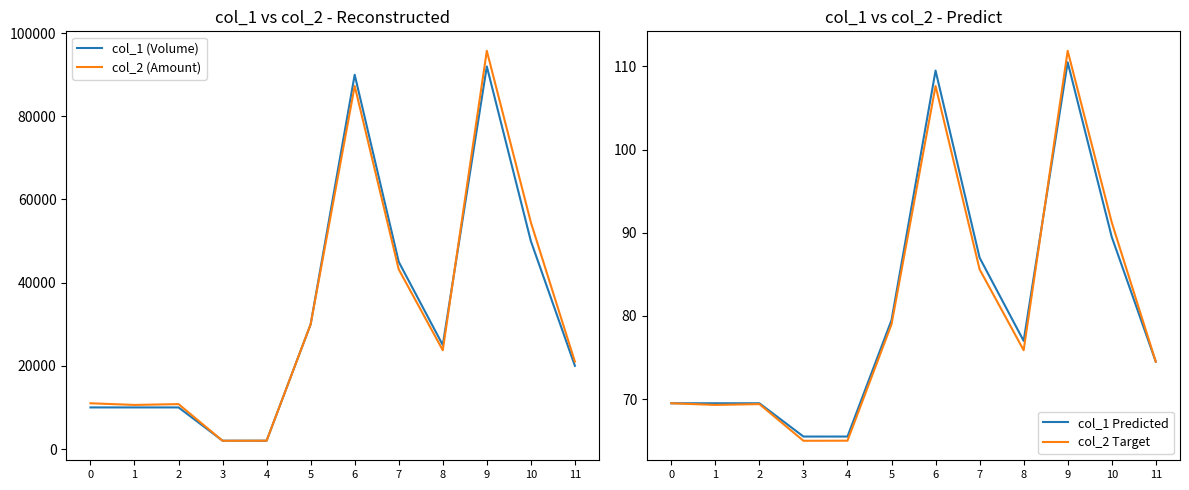

What is the approximate value of col_1 Predicted at 8?

77.0